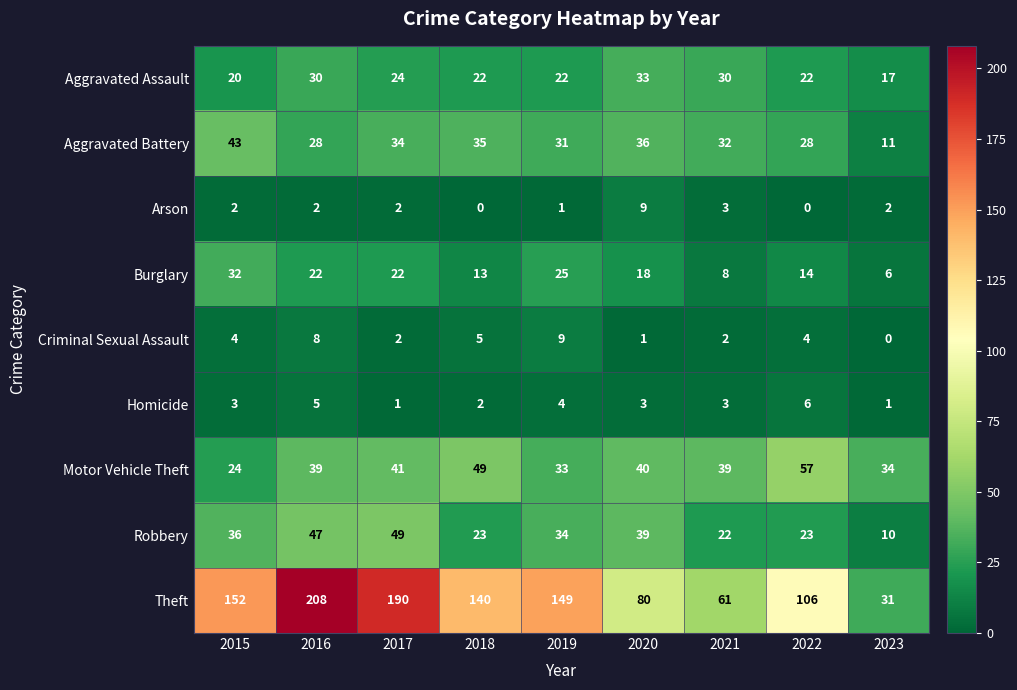

Which label corresponds to the largest value in the chart?

2016